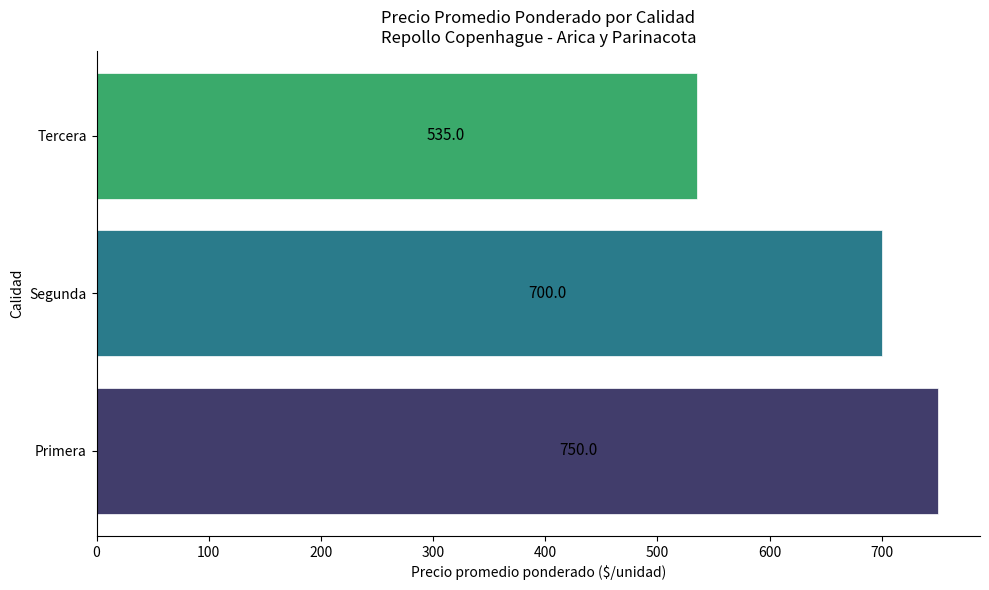

What is the difference between the maximum and second lowest values?

50